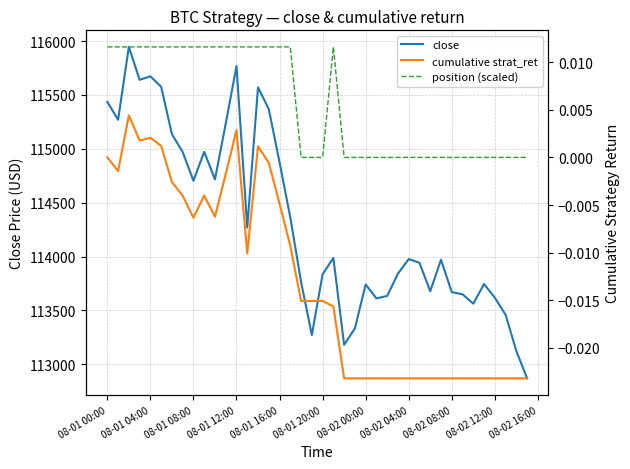

Which series has the widest spread of values?

close